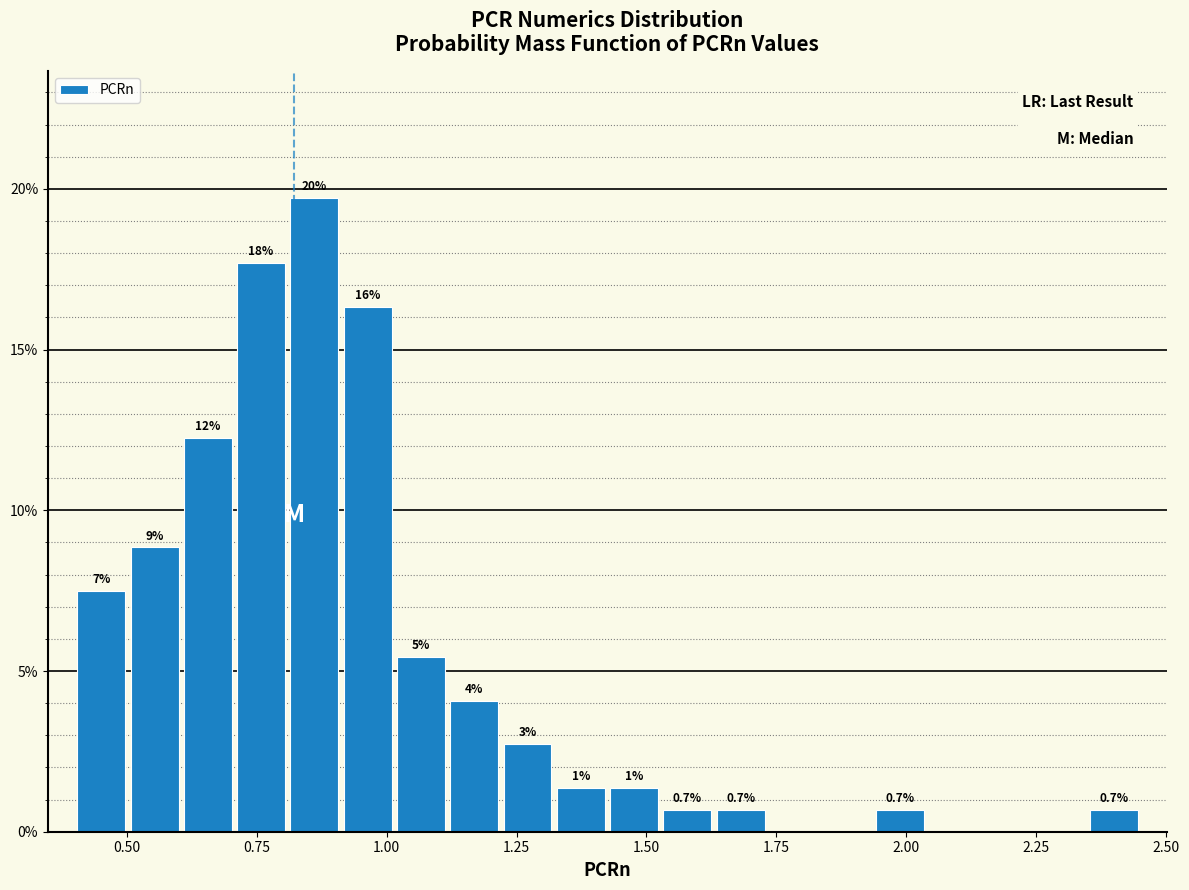

Read against the x-axis, roughly where is the centre of the tallest bar?

0.85